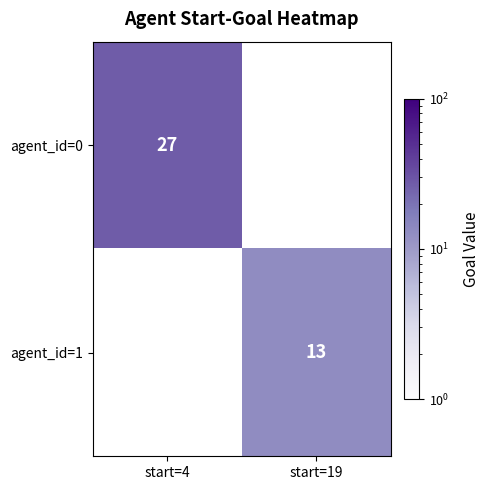

Is the value of agent_id=0 at start=4 greater than the value of agent_id=1 at start=19?

Yes